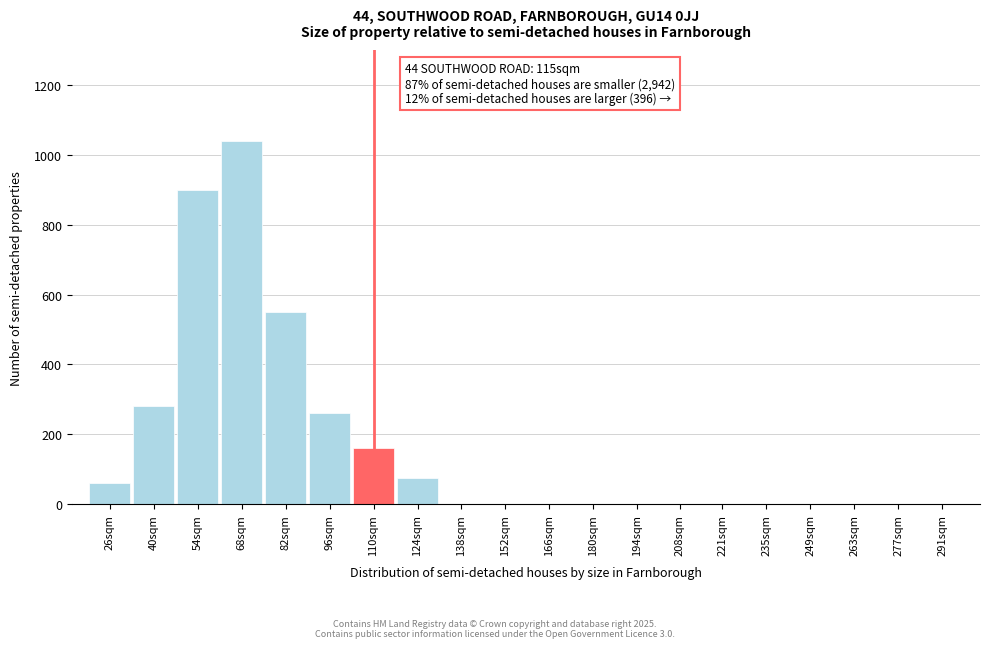

Reading left to right, extract all data points from this chart.

26sqm=60	40sqm=280	54sqm=900	68sqm=1040	82sqm=550	96sqm=260	110sqm=160	124sqm=75	138sqm=0	152sqm=0	166sqm=0	180sqm=0	194sqm=0	208sqm=0	221sqm=0	235sqm=0	249sqm=0	263sqm=0	277sqm=0	291sqm=0